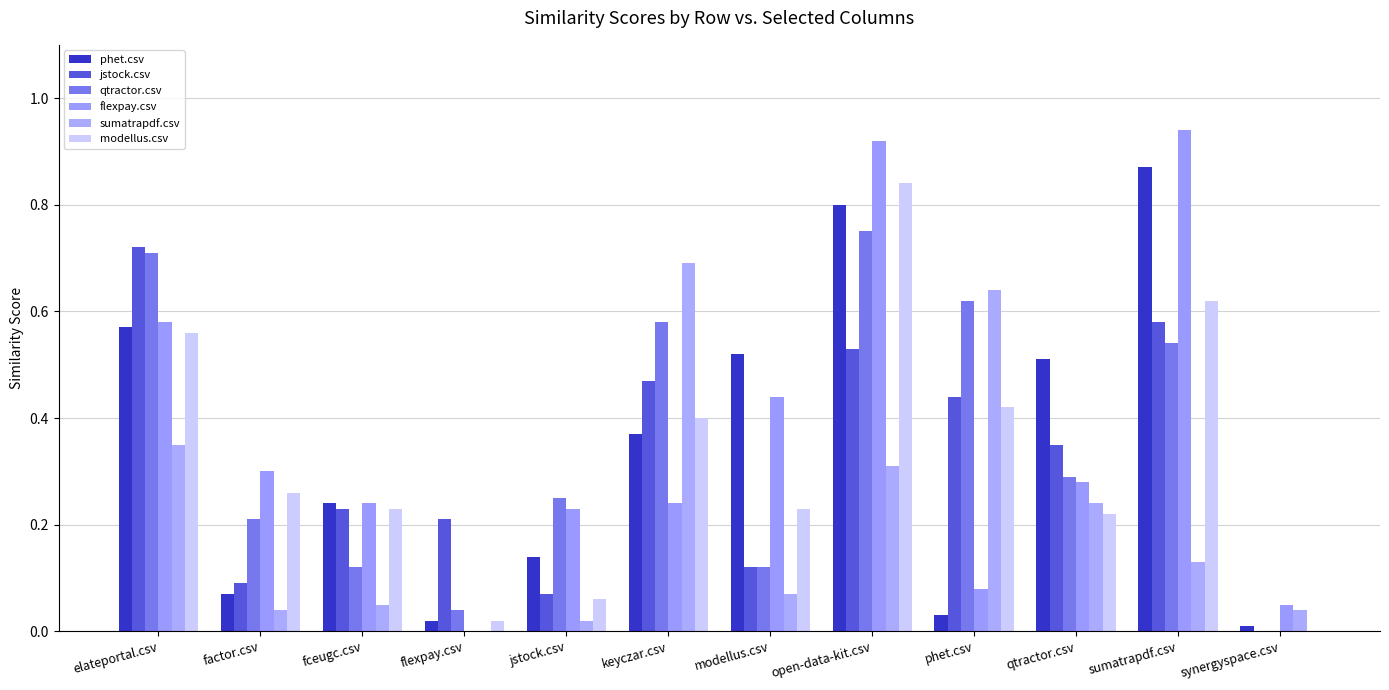

Which series has the largest total across all categories?

flexpay.csv